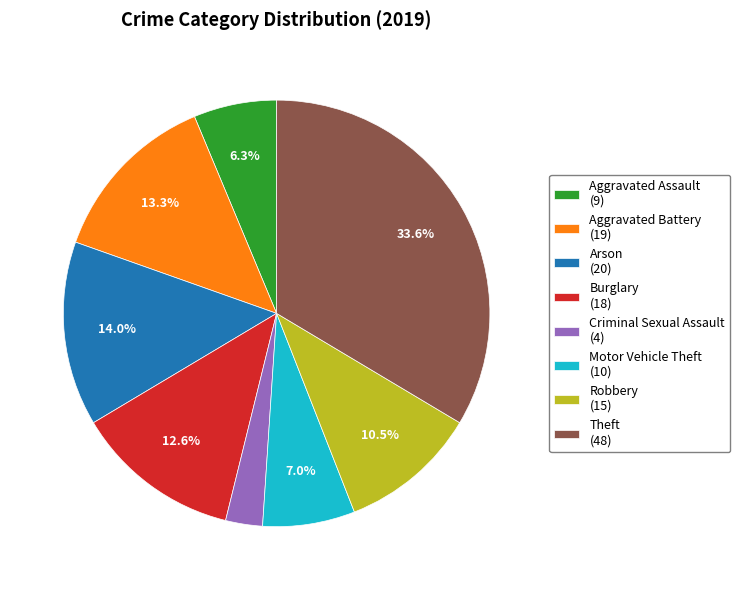

To the nearest percent, what is the difference between the largest and smallest slice percentages?

31%